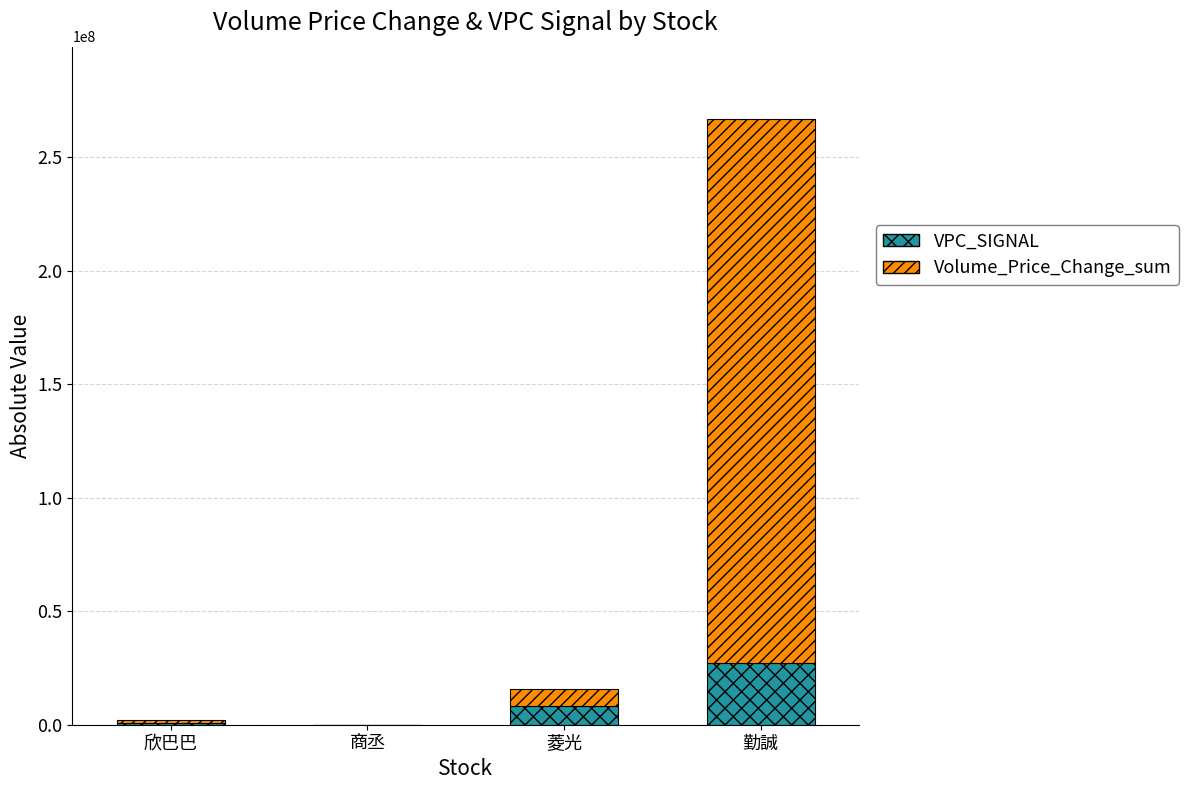

True or false: VPC_SIGNAL has a value of 45754288.4 at 勤誠.

False